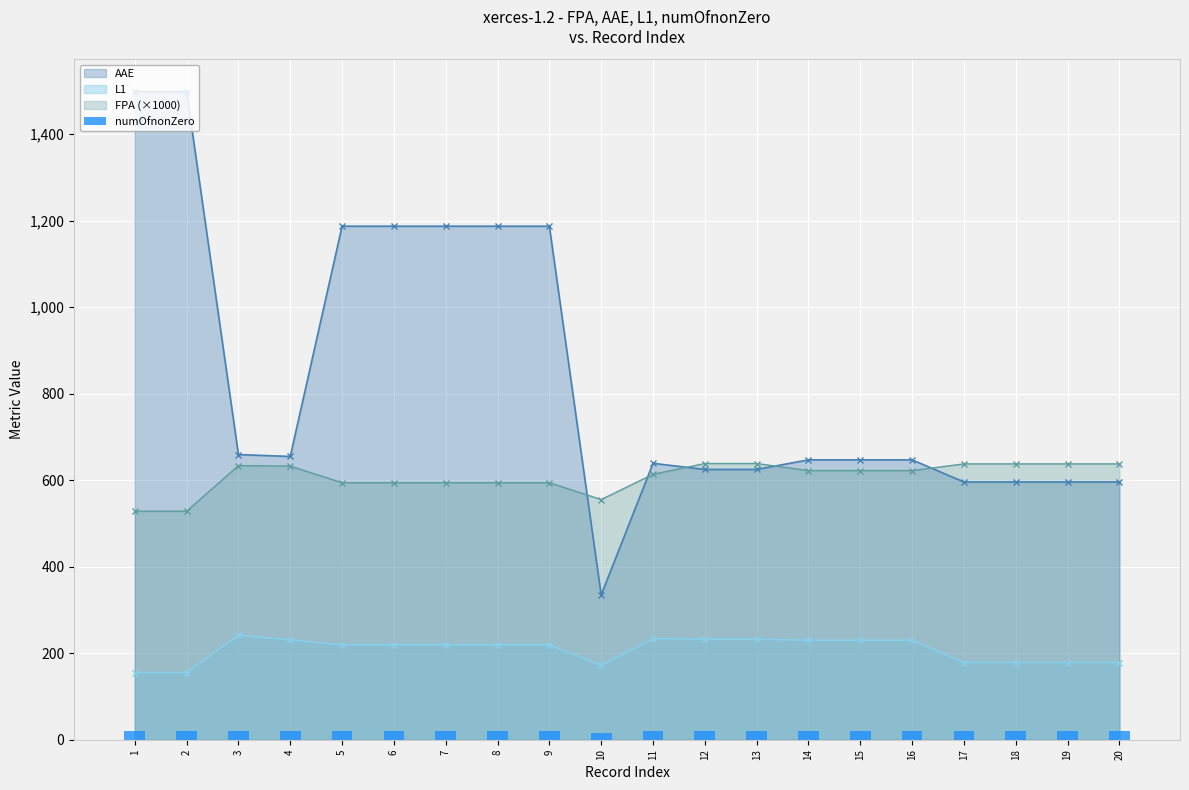

What is the minimum value for FPA (×1000)?

528.5